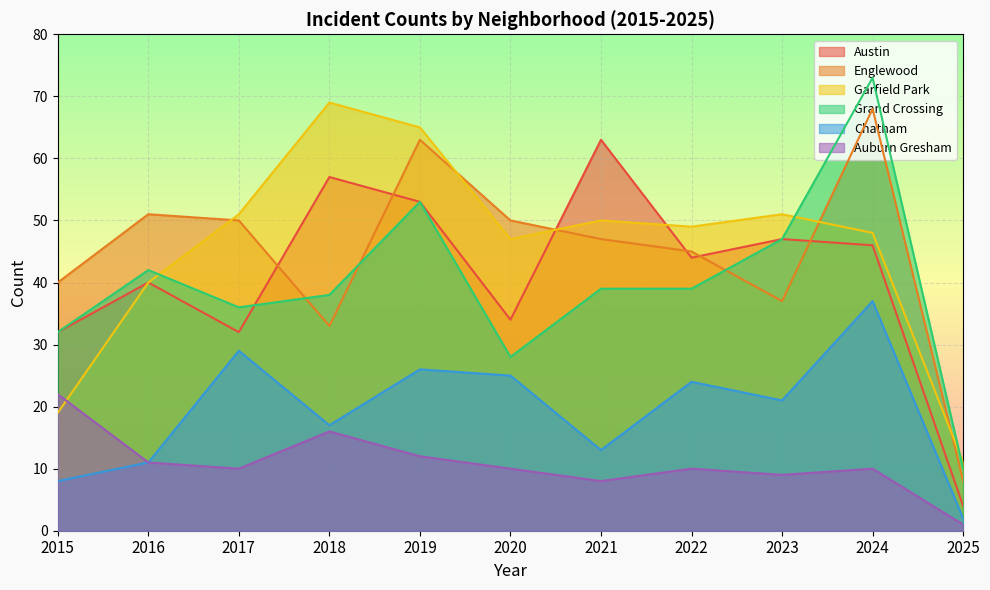

At which label does Garfield Park reach its peak?

2018